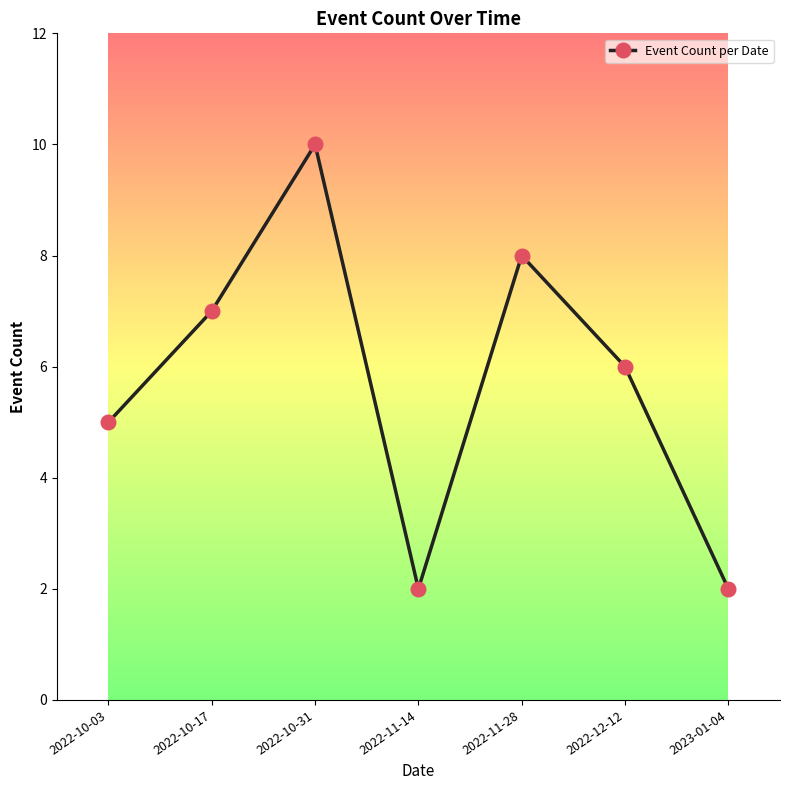

How many lines are shown in the chart?

1